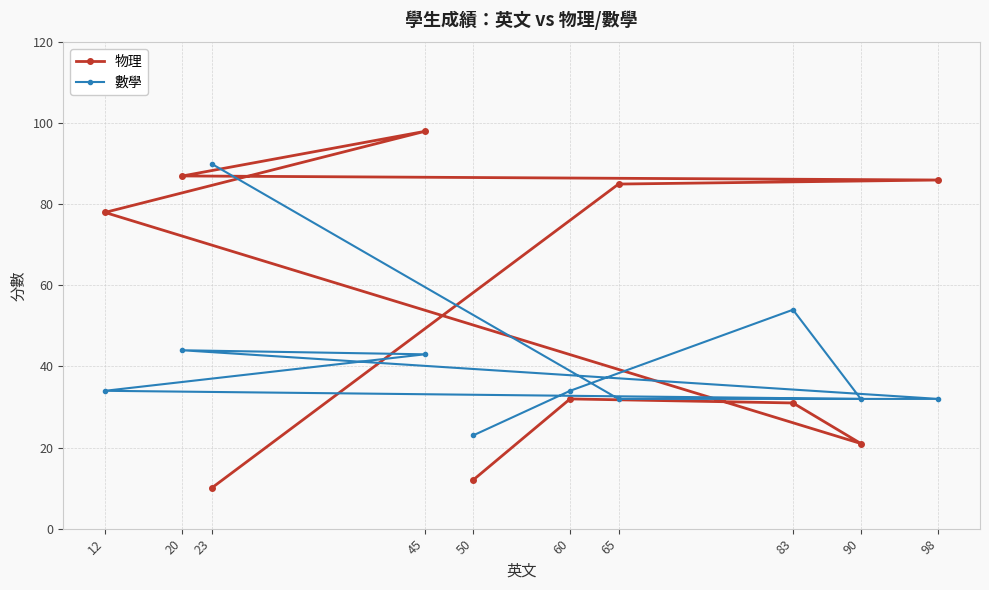

How many values in the 數學 series are below 34?

4